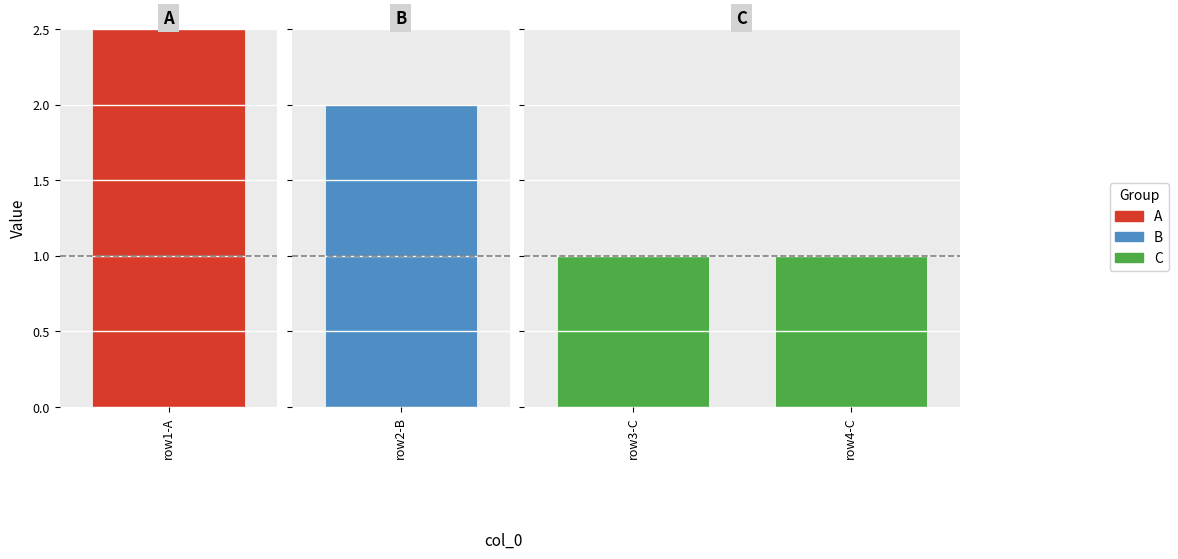

Is it true that col_6 equals 1 at 2?

True